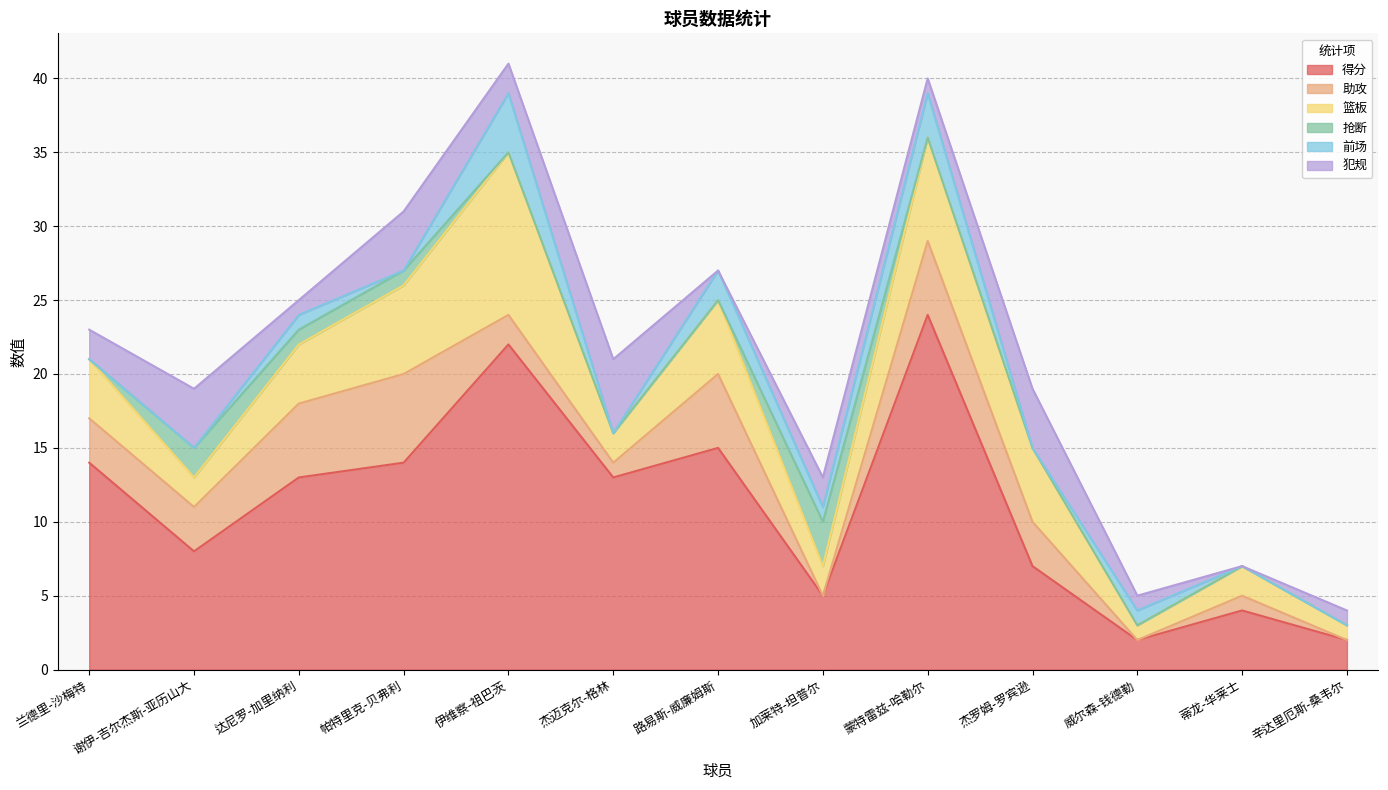

Which series has the largest range (max minus min)?

得分